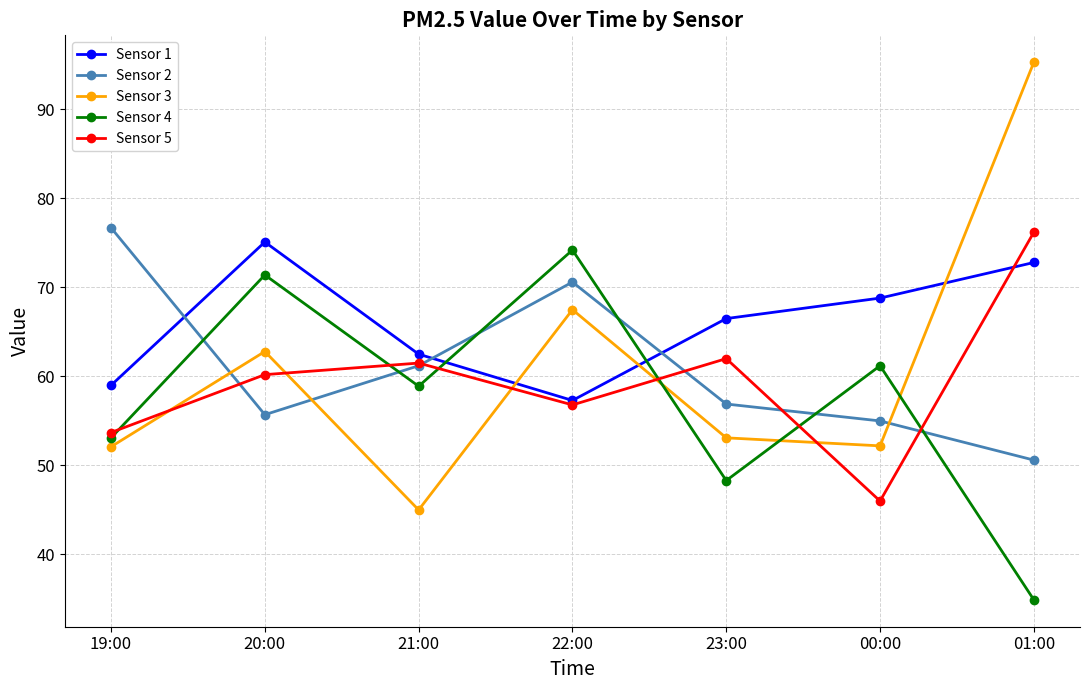

What is the label of the 2nd point from the right?

00:00